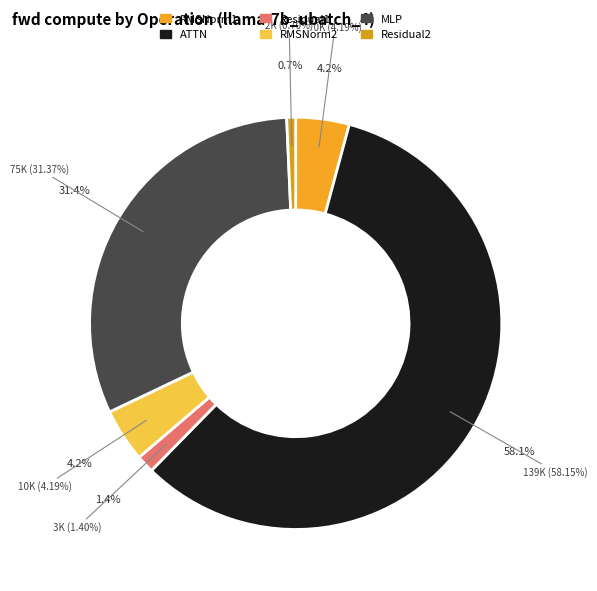

Is there a majority slice in this chart?

Yes